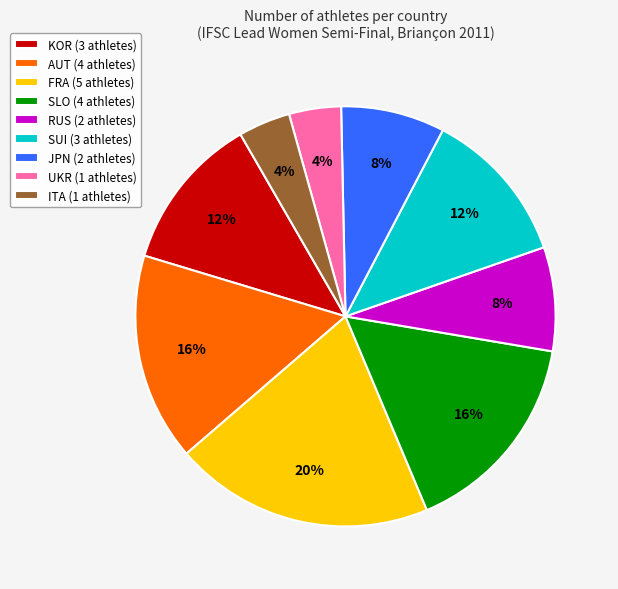

Count the number of slices in the pie.

9